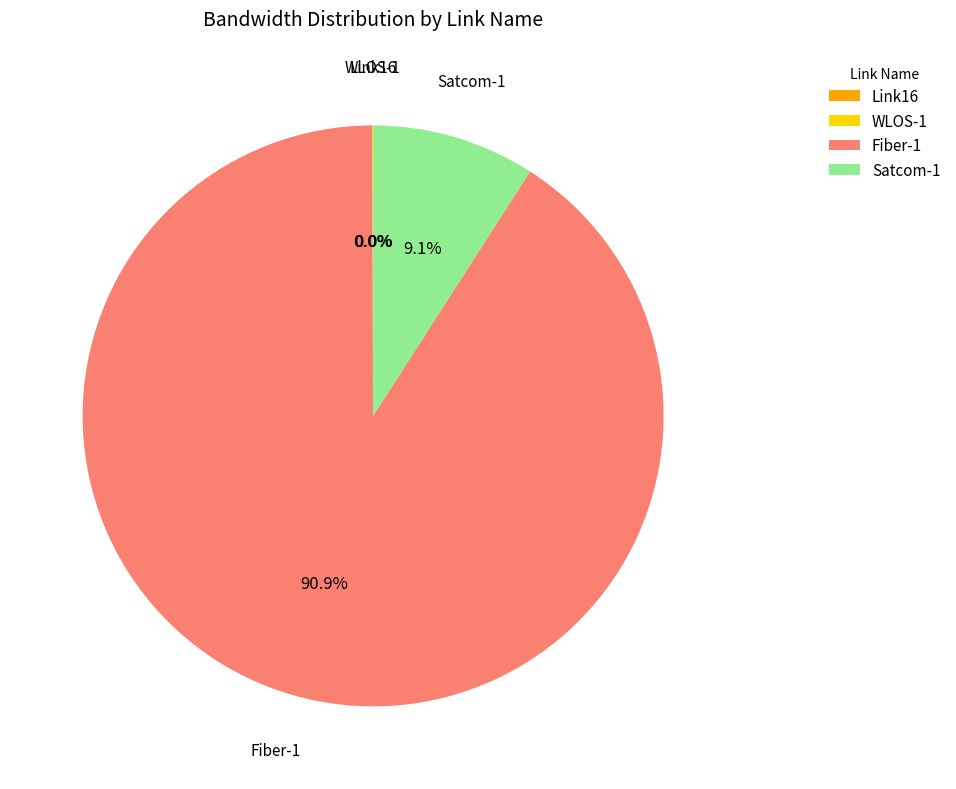

The Satcom-1 slice represents 9% of the pie. True or false?

True